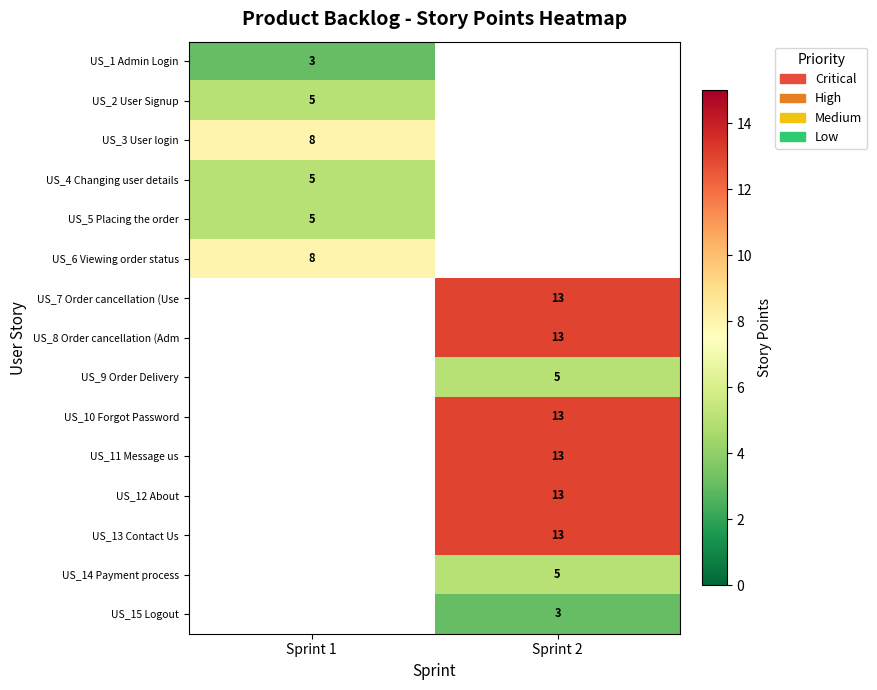

The US_6 Viewing order status series shows 8 at Sprint 1. True or false?

True